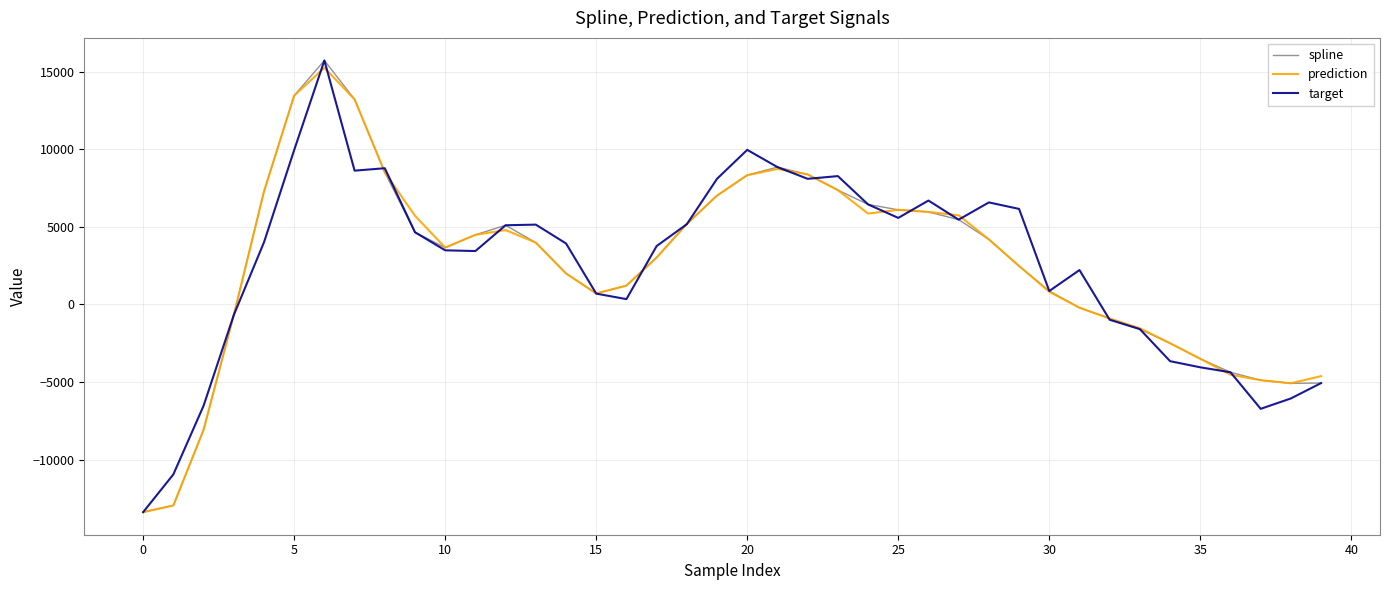

What is the greatest value displayed?

15733.7